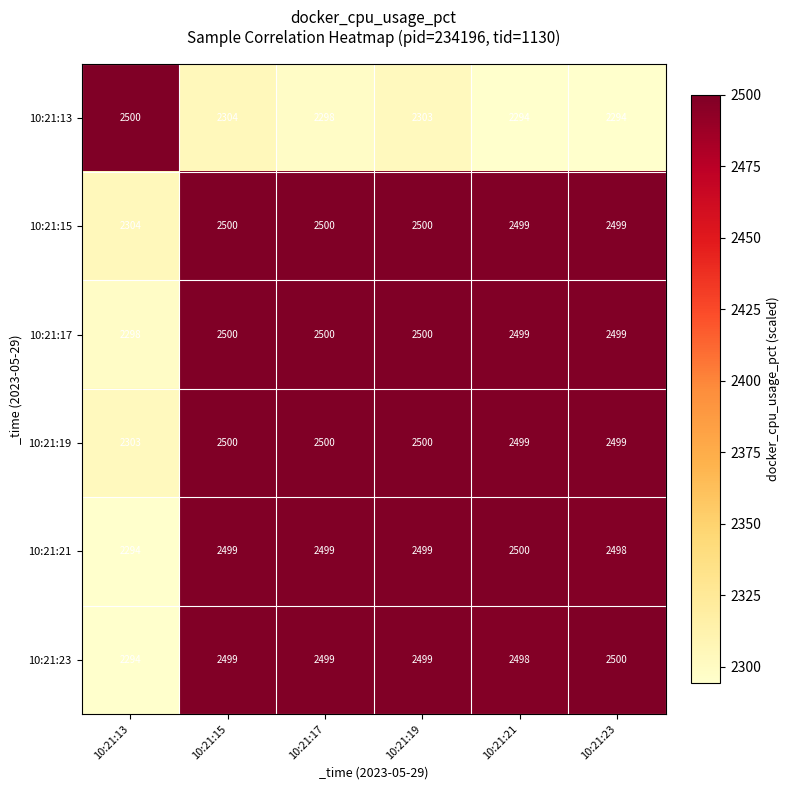

What is the difference between the 10:21:13 values at 10:21:17 and 10:21:19?

5